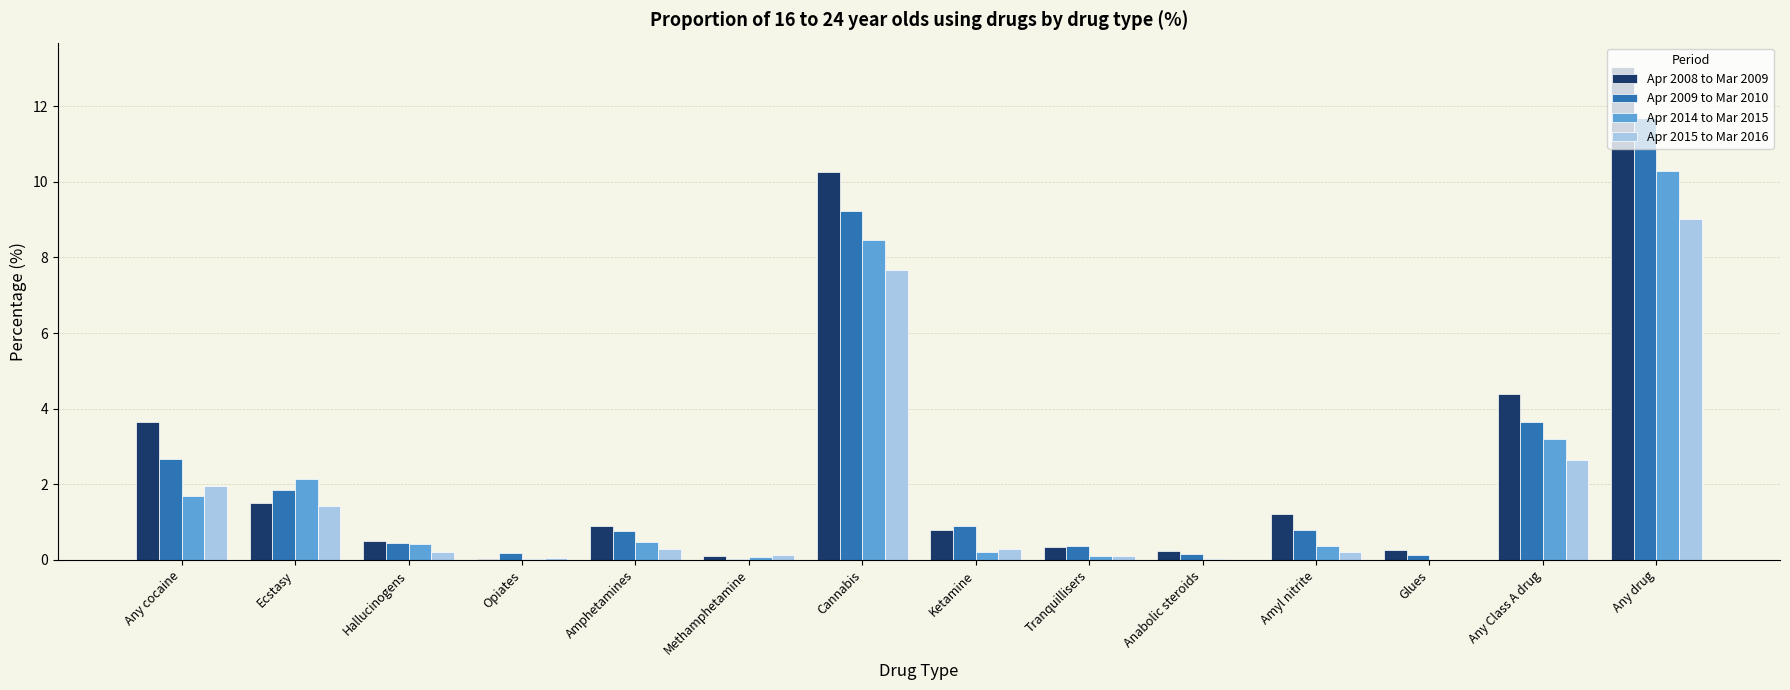

At which label is Apr 2008 to Mar 2009 closest to 6?

Any Class A drug